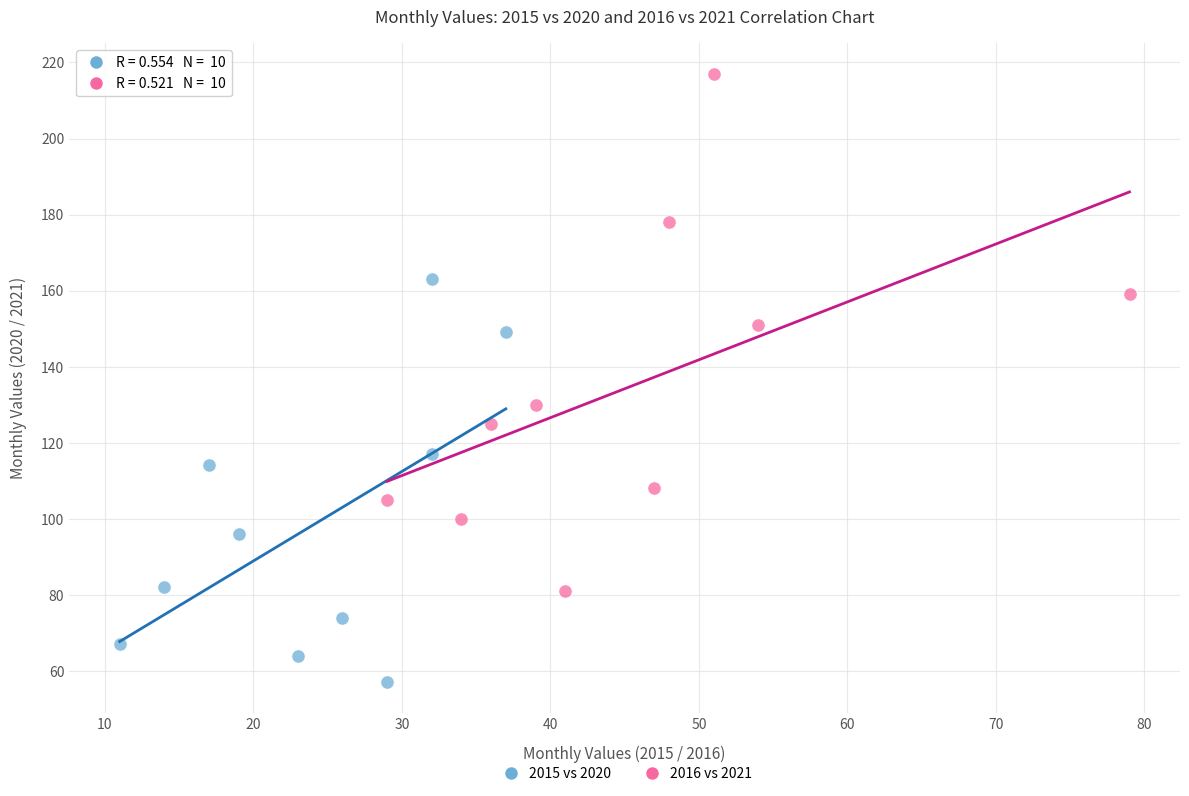

Which series has the widest spread of Y values?

2016 vs 2021